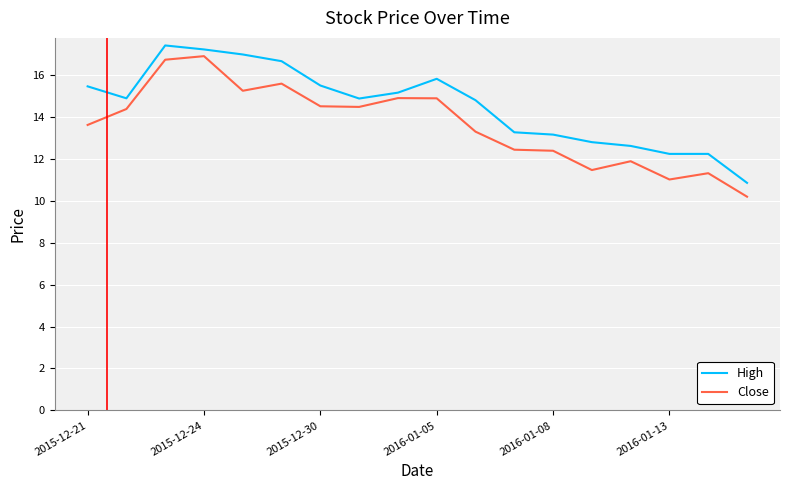

What is the greatest value displayed?

17.4